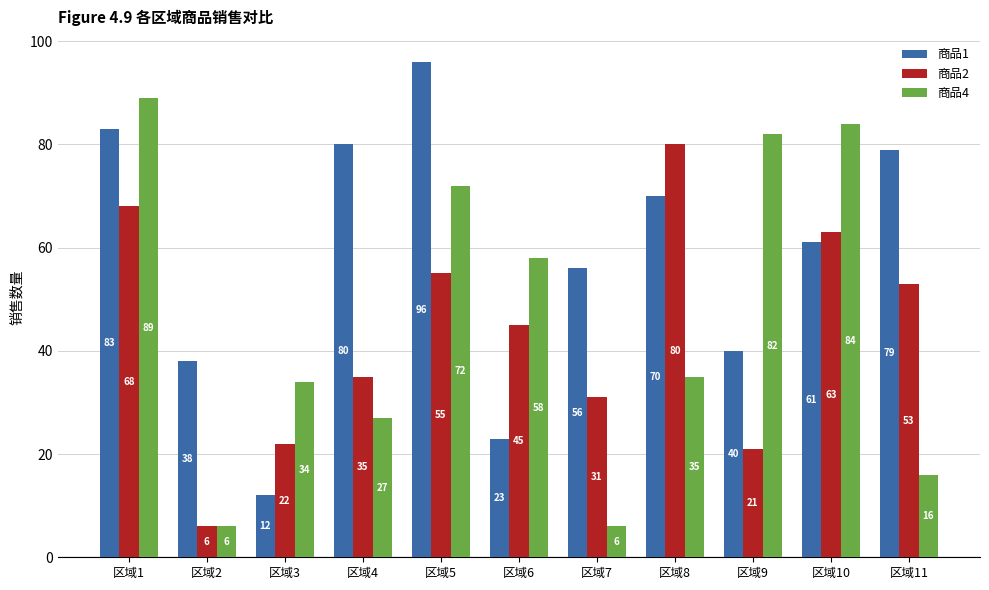

What is the value of the 商品1 bar at the 1st from the left?

83